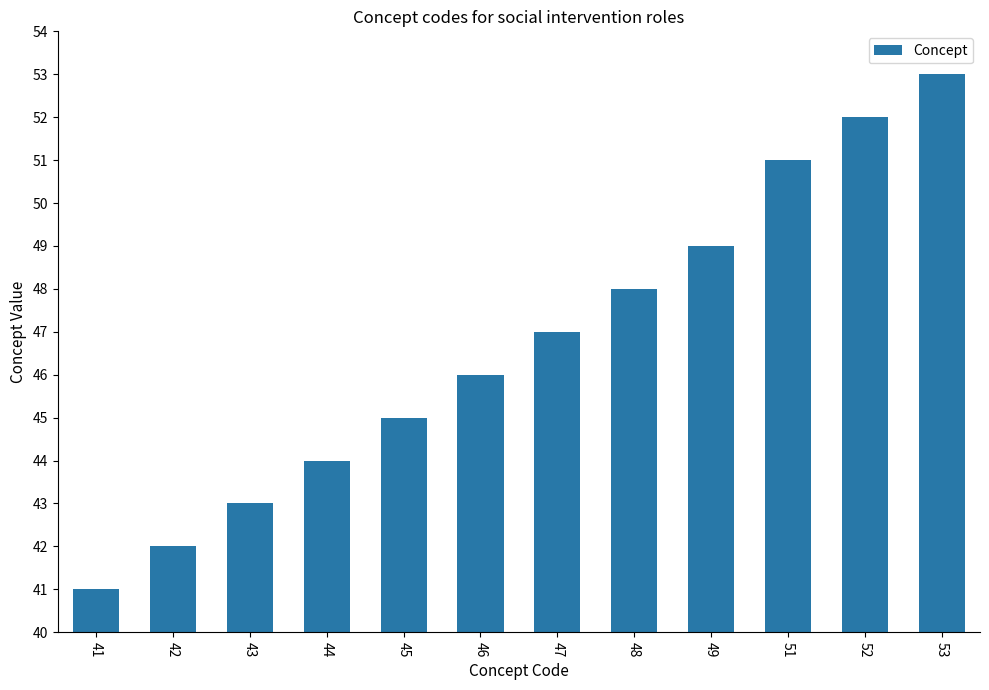

True or false: the data shows 70 at 53.

False